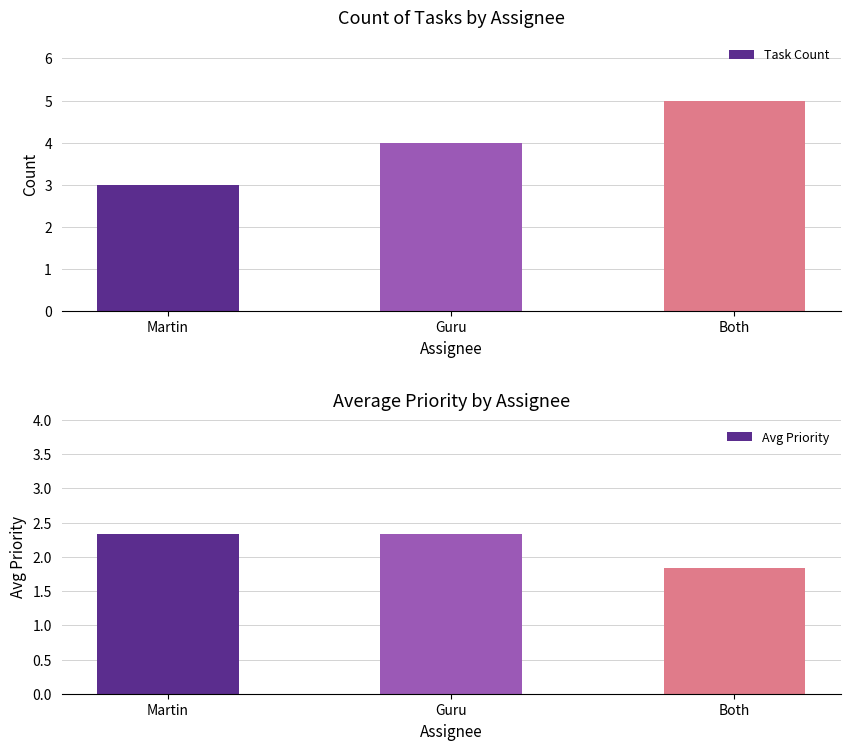

Reading left to right, transcribe all the data shown in this chart.

Task Count: Martin=3.0	Guru=4.0	Both=5.0
Avg Priority: Martin=2.3	Guru=2.3	Both=1.8